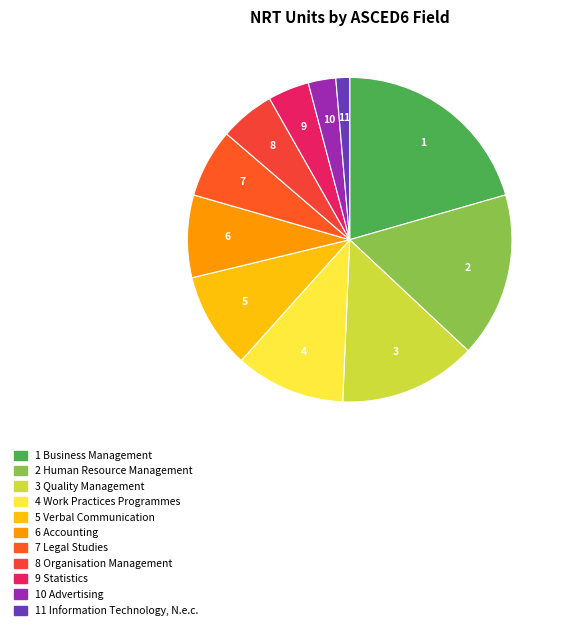

To the nearest percent, what is the average slice percentage?

9%